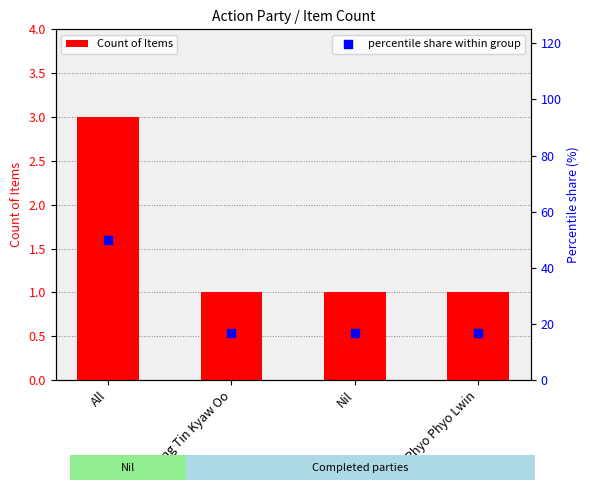

Which series reaches the maximum Y coordinate?

percentile share within group